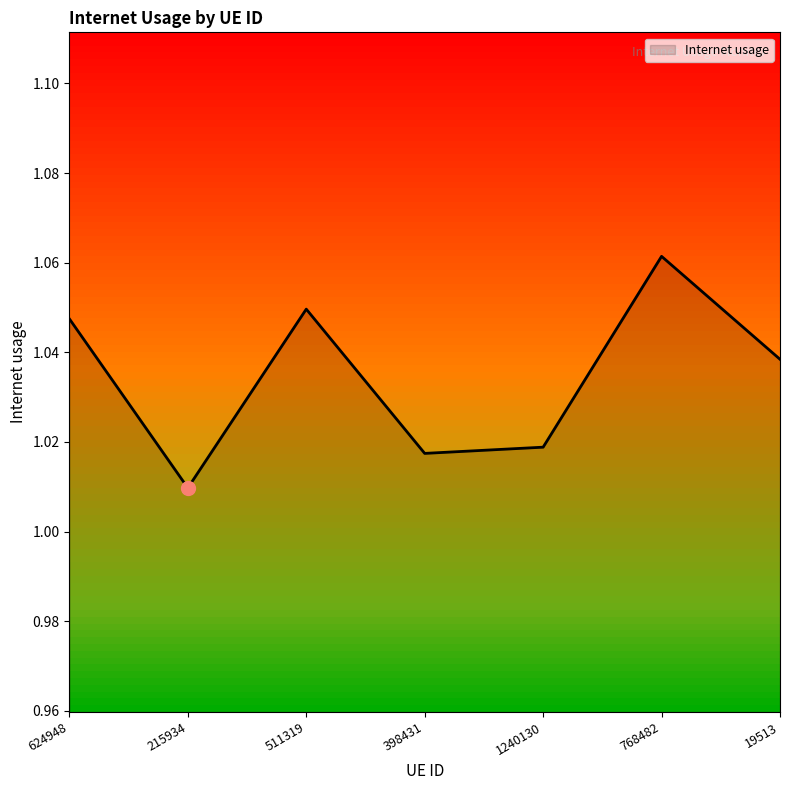

What is the difference between the maximum and minimum values?

0.1